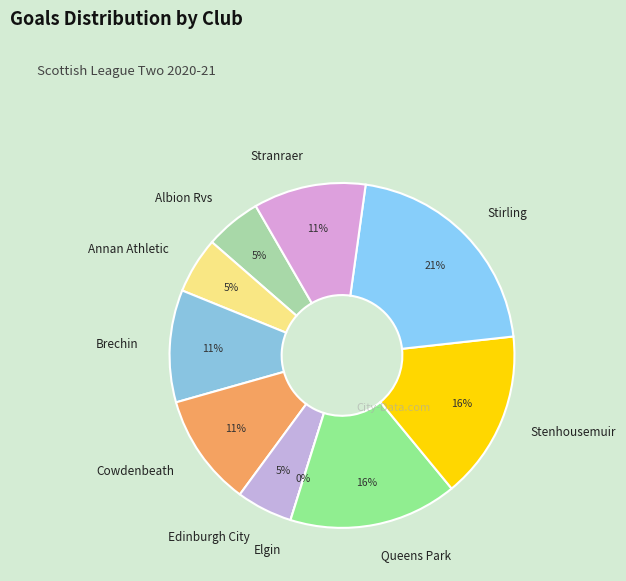

Is it true that Cowdenbeath is 23% of the pie?

False